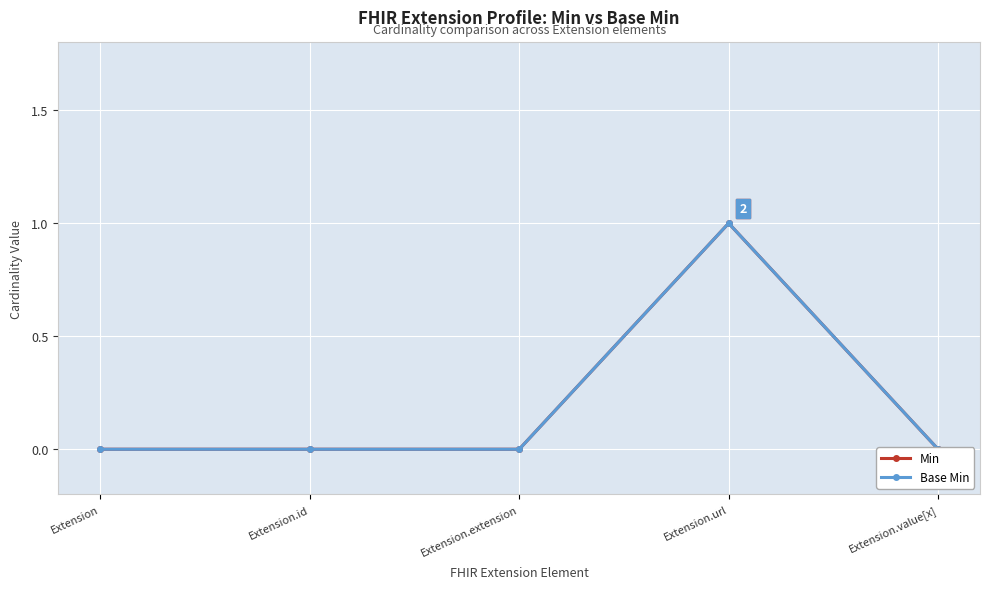

At which label does Base Min reach its peak?

Extension.url